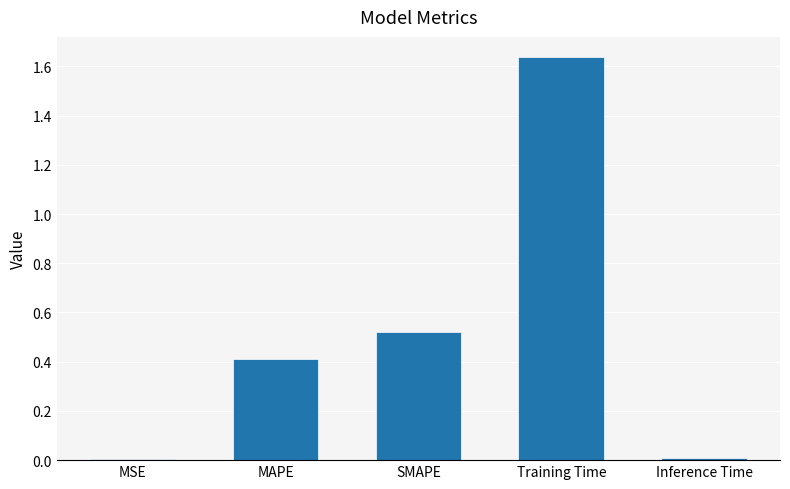

What is the difference between the values at MAPE and SMAPE?

0.1